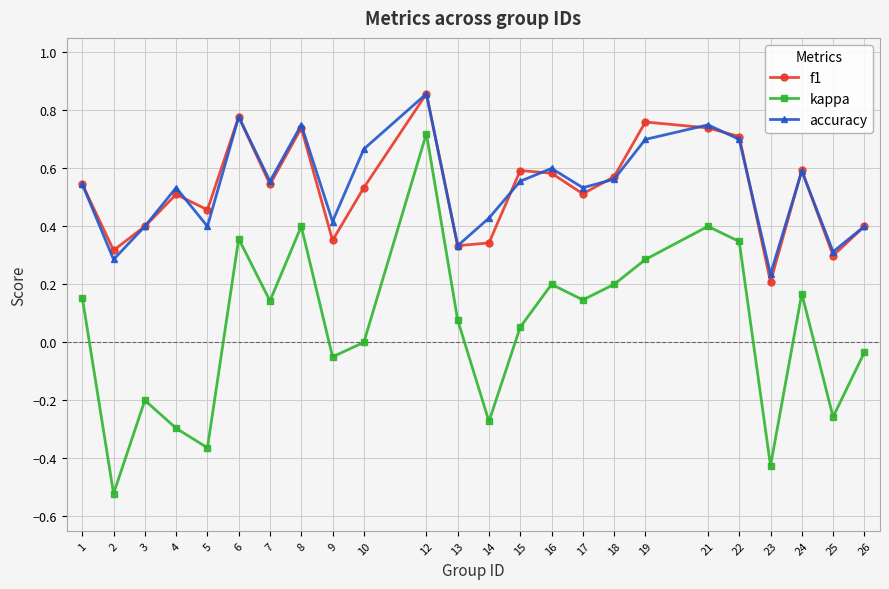

What are all the series names shown in the legend?

f1, kappa, accuracy